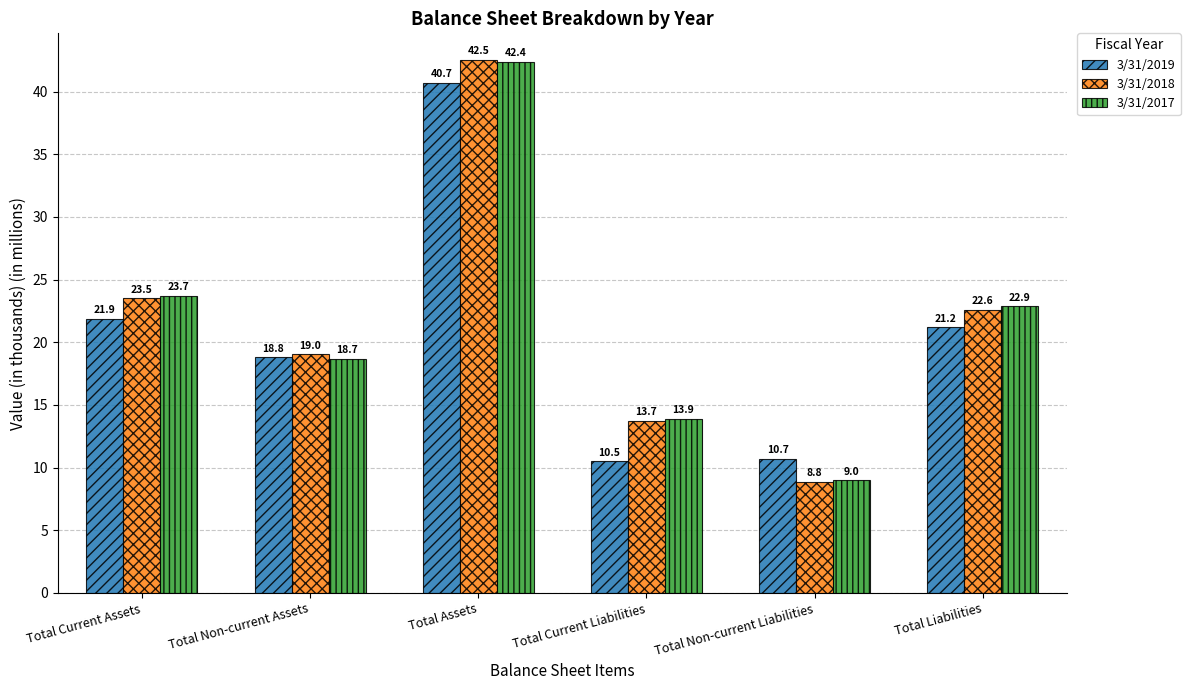

List the labels in order of 3/31/2018 value, largest first.

Total Assets, Total Current Assets, Total Liabilities, Total Non-current Assets, Total Current Liabilities, Total Non-current Liabilities